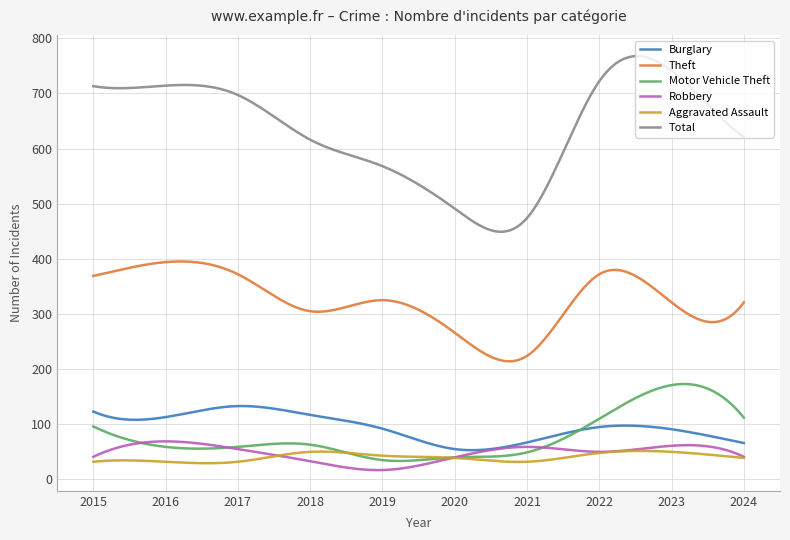

Which series has the widest spread of values?

Total